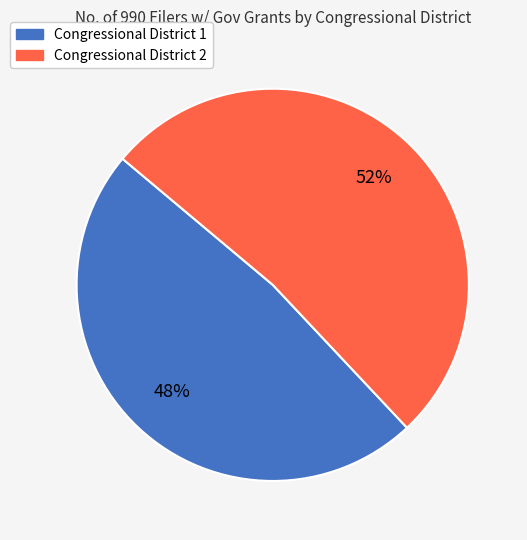

Which slice is the largest?

Congressional District 2